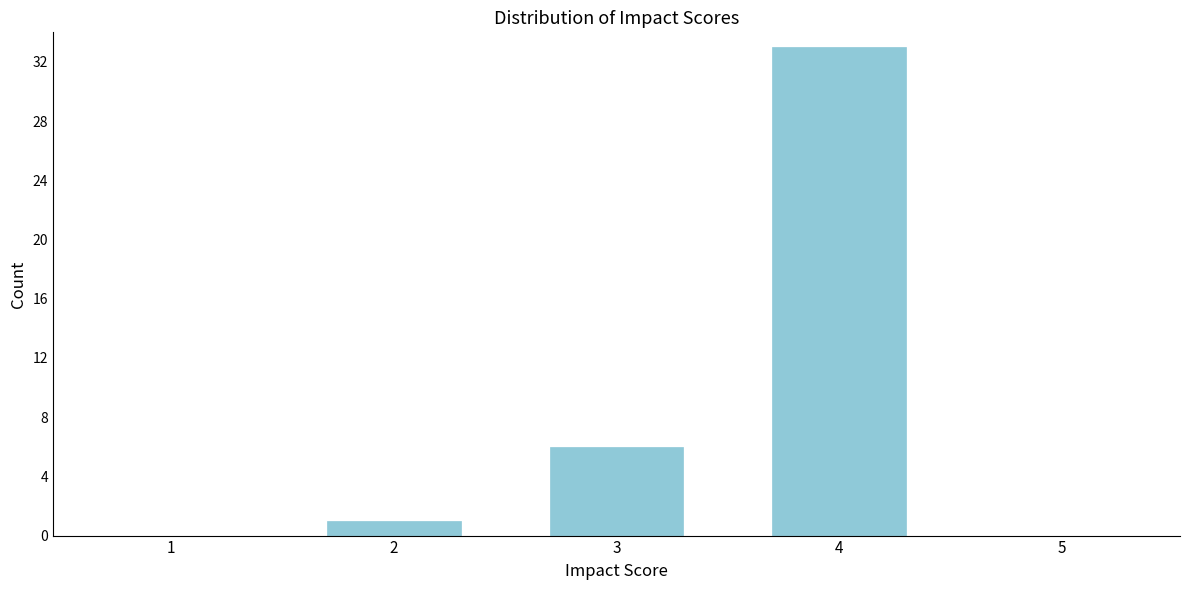

Reading left to right, extract all data points from this chart.

1=0	2=1	3=6	4=33	5=0